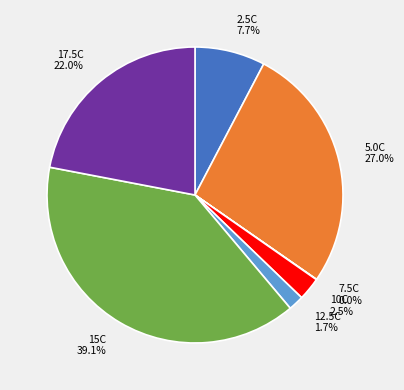

Combined, what portion of the pie is 10C 2.5% and 2.5C 7.7%?

10.2%